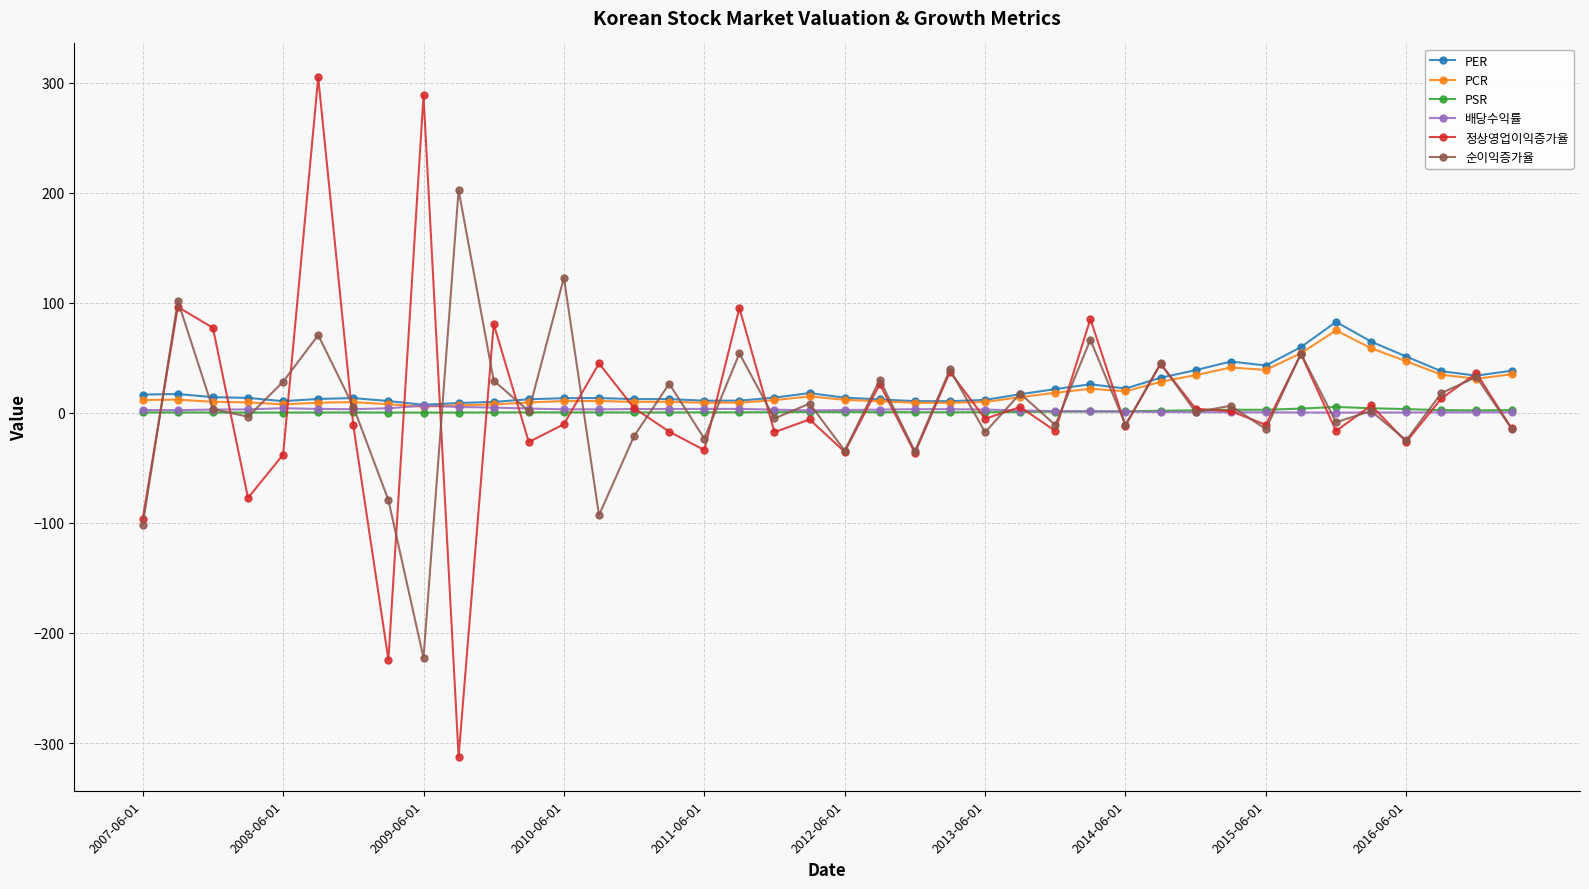

What is the value of the PER point at the 35th from the left?

82.7